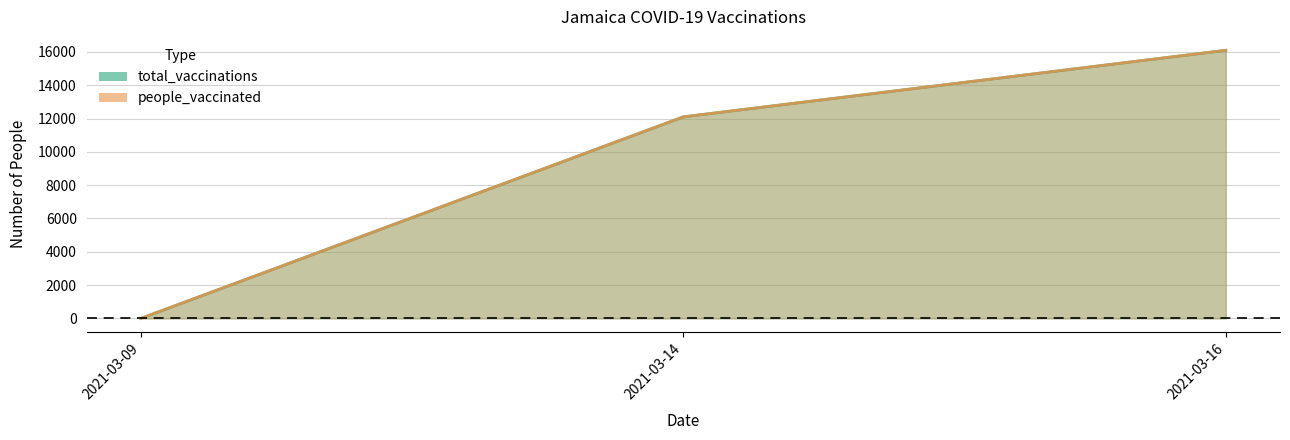

Count the people_vaccinated values in the range 0 to 16096.

3